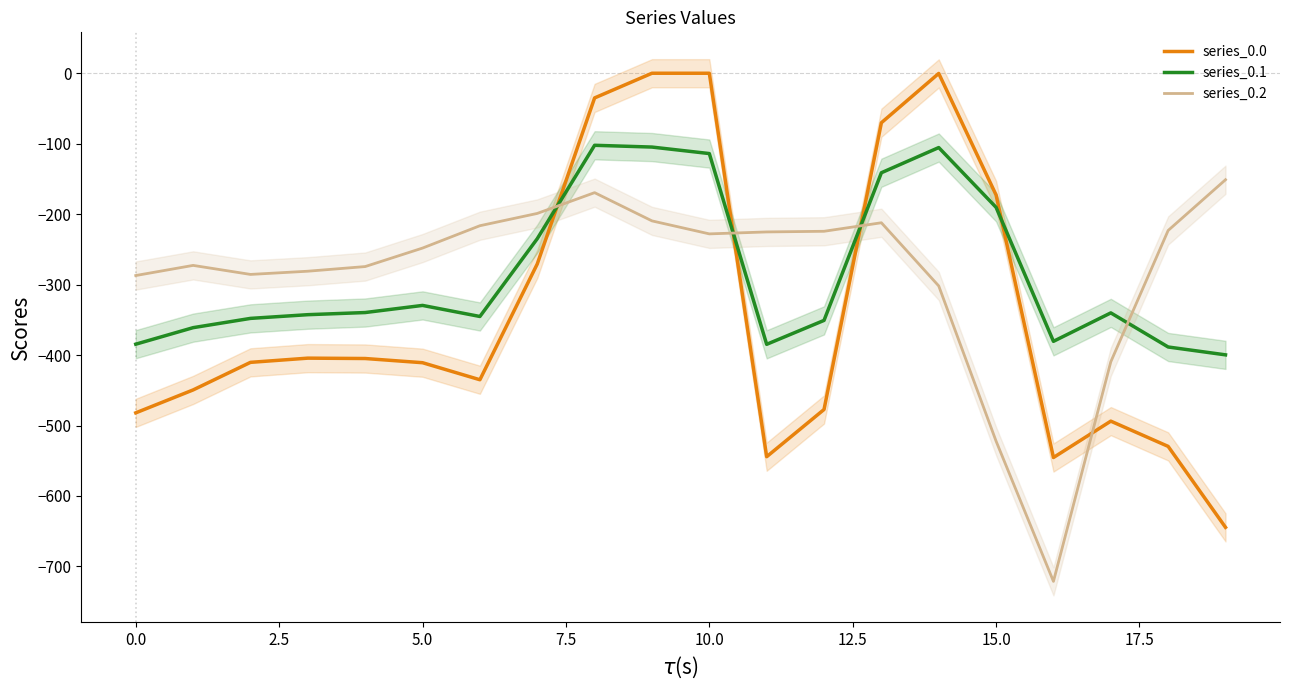

What are all the series names shown in the legend?

series_0.0, series_0.1, series_0.2